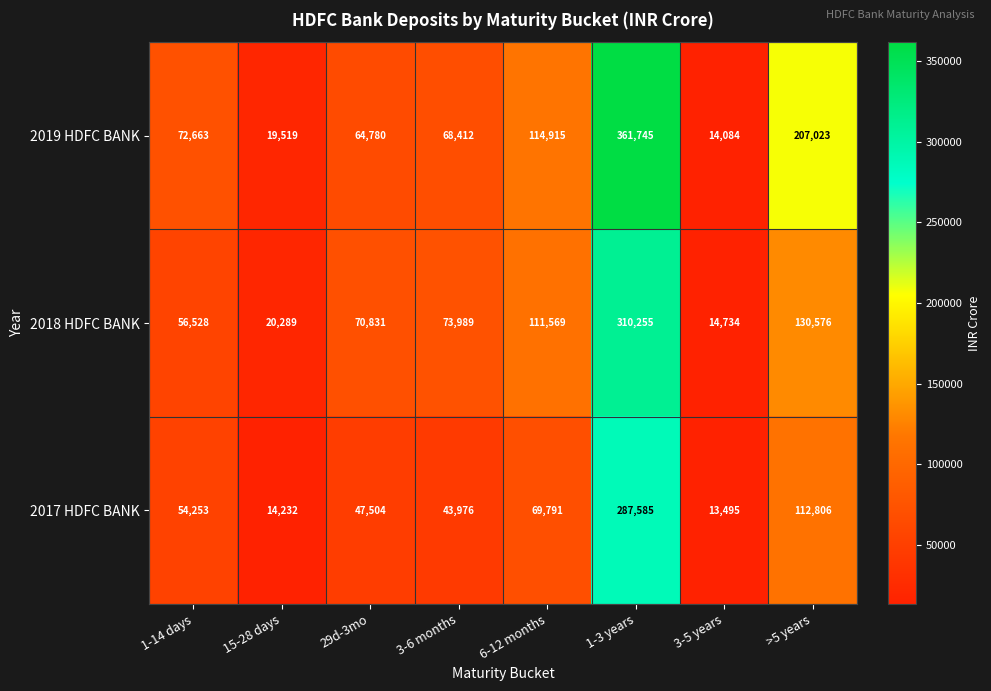

Reading left to right, list all the values displayed in this chart.

2019 HDFC BANK: 72663	19519	64780	68412	114915	361745	14084	207023
2018 HDFC BANK: 56528	20289	70831	73989	111569	310255	14734	130576
2017 HDFC BANK: 54253	14232	47504	43976	69791	287585	13495	112806